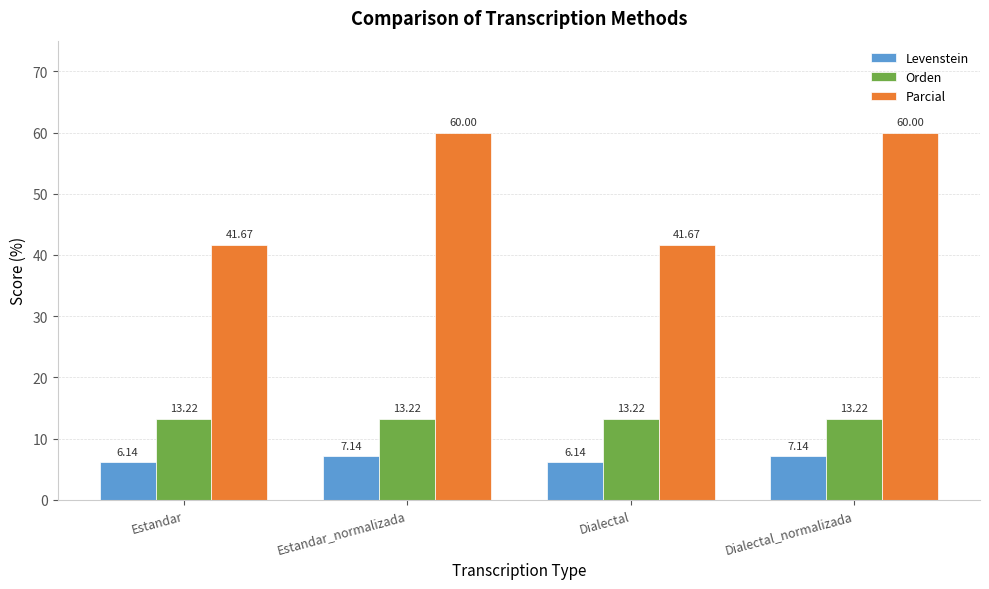

How many categories are shown in the chart?

4